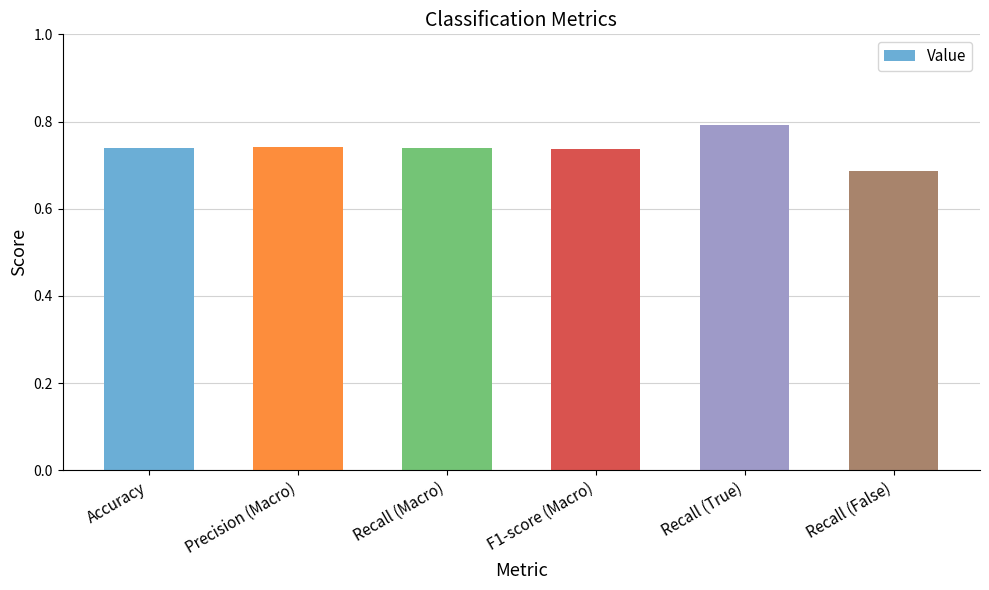

At which label is the value closest to 0?

Recall (False)